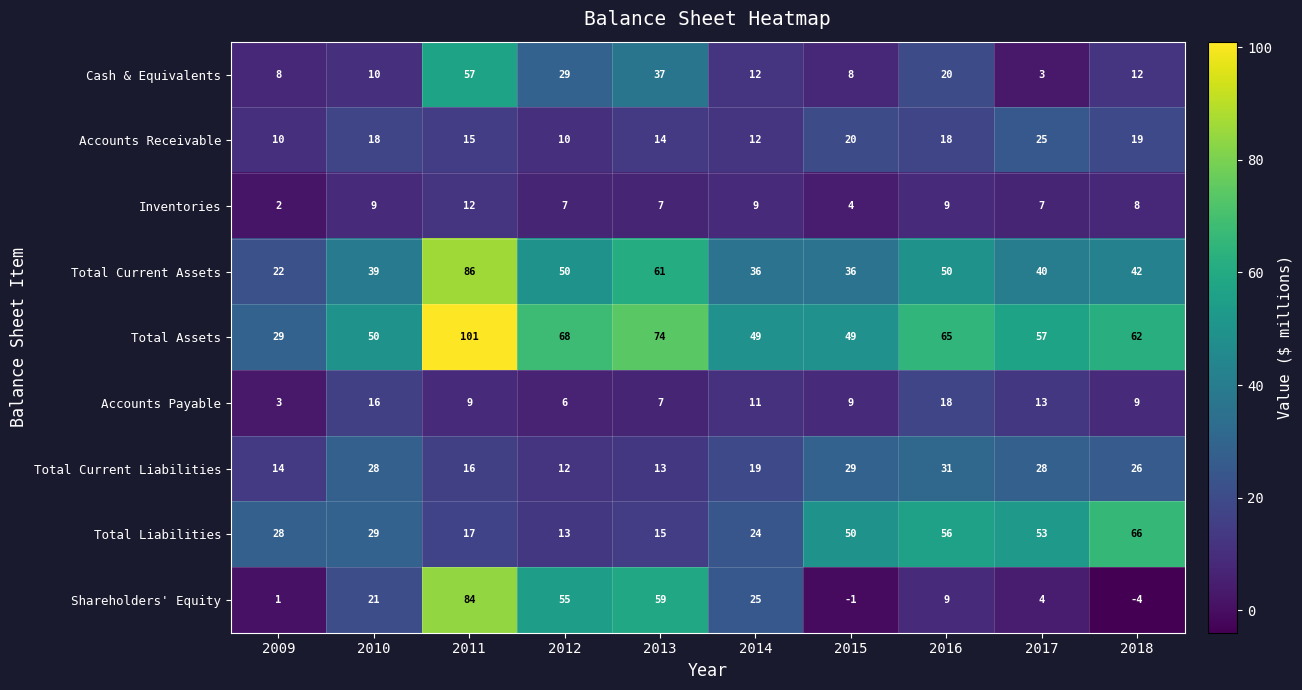

Is it true that Total Current Assets equals 66 at 2017?

False